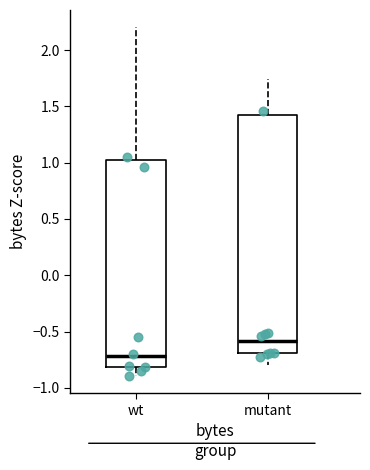

Where does the upper whisker of the box for wt end on the y-axis? The values are not printed on the chart, so give them approximately, as read against the axis.

2.20